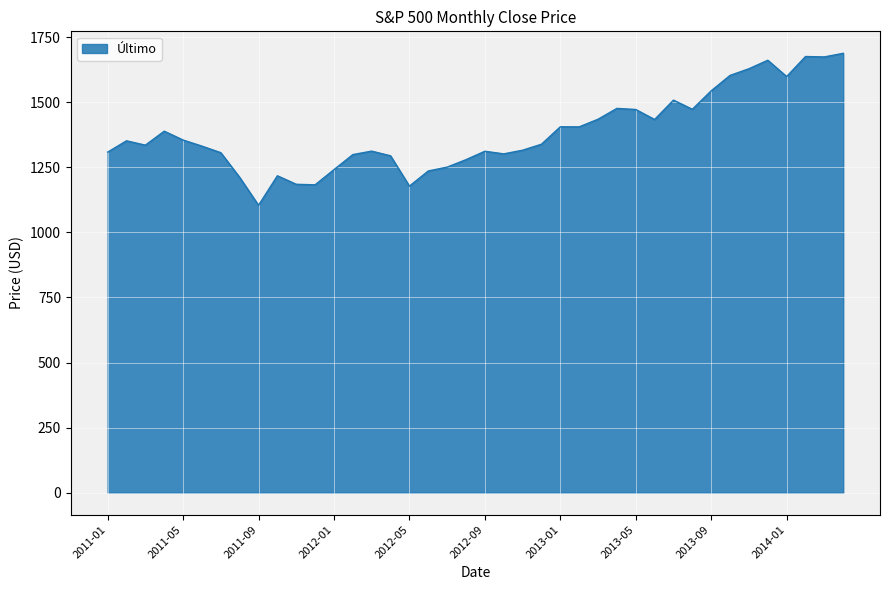

How many lines are shown in the chart?

1